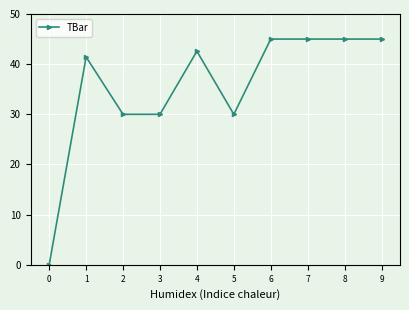

The chart shows a value of 62.6 at 1. True or false?

False